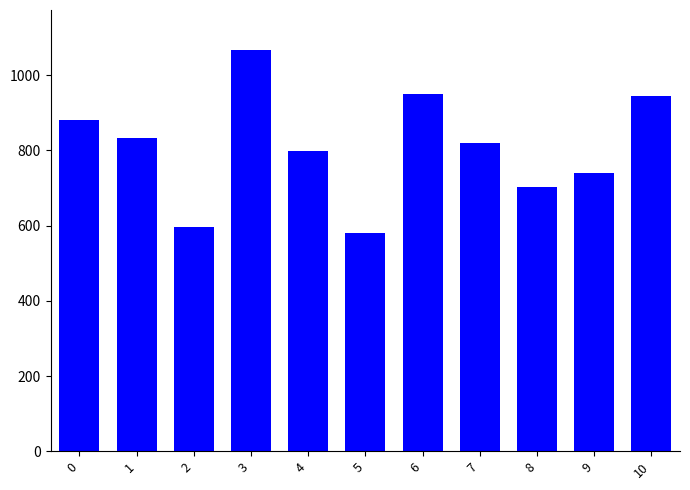

Where is the data nearest to the value 824?

7